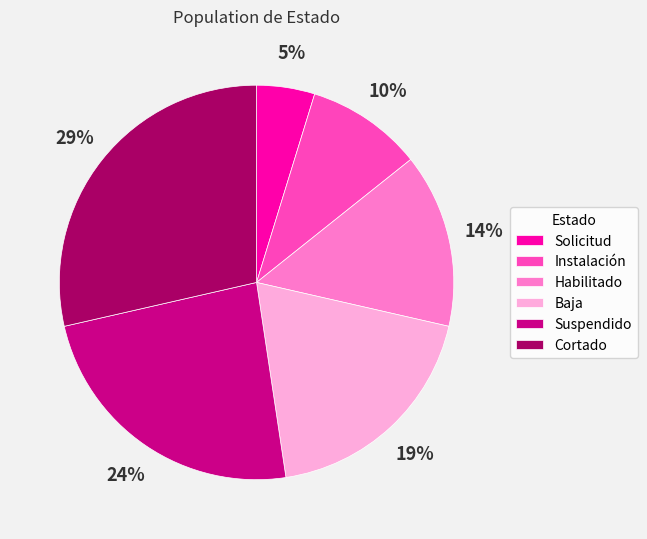

Which category has the biggest portion of the pie?

Cortado